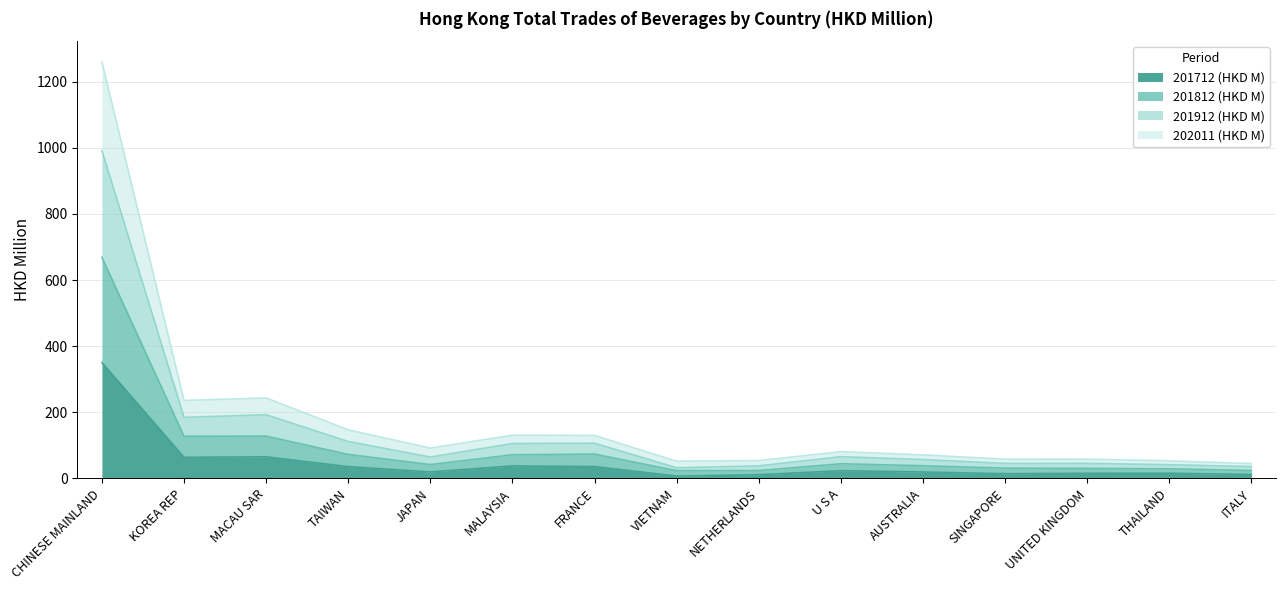

How many data points in 201712 (HKD M) are above 19?

9